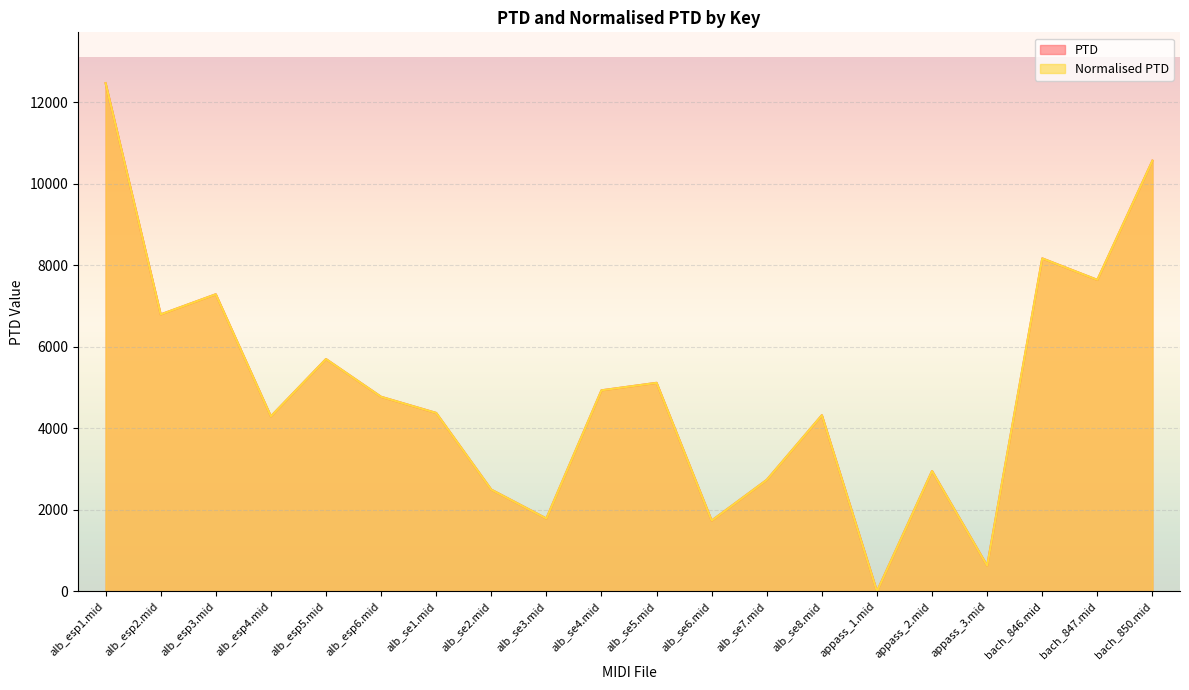

In PTD, how many points are lower than both neighbors (excluding endpoints)?

7